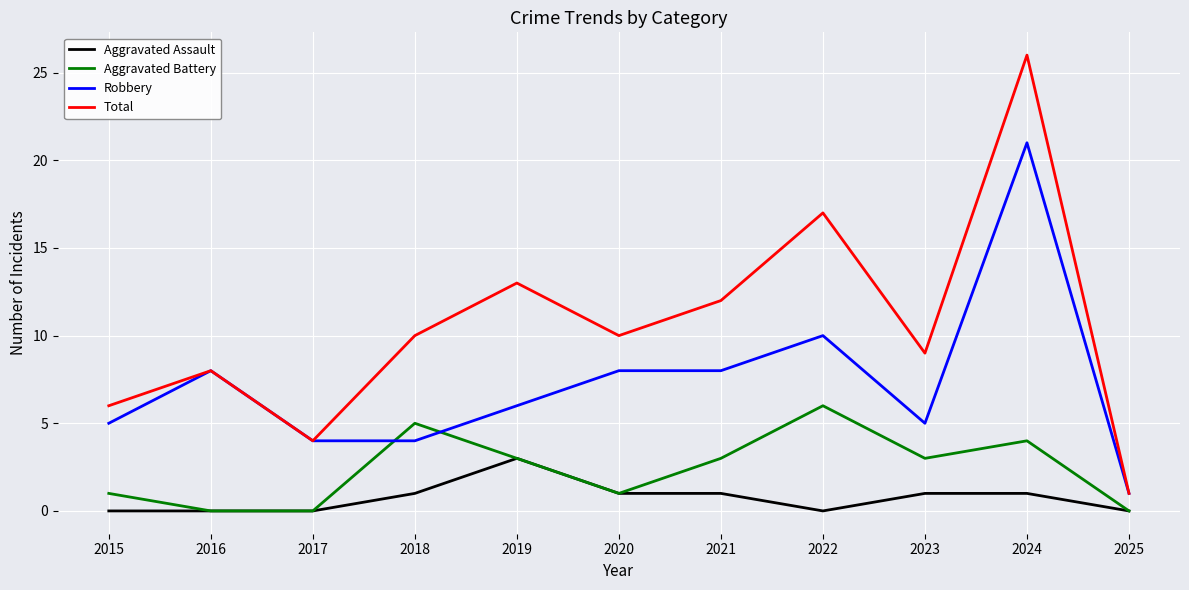

What is the difference between the Total values at 2024 and 2019?

13